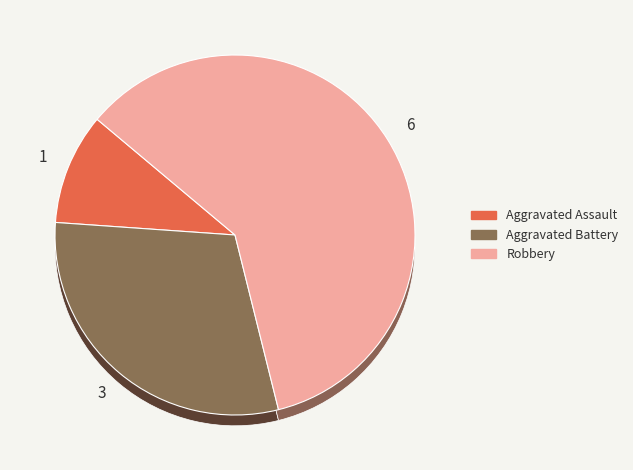

What is the change in value from Aggravated Assault to Robbery?

+5